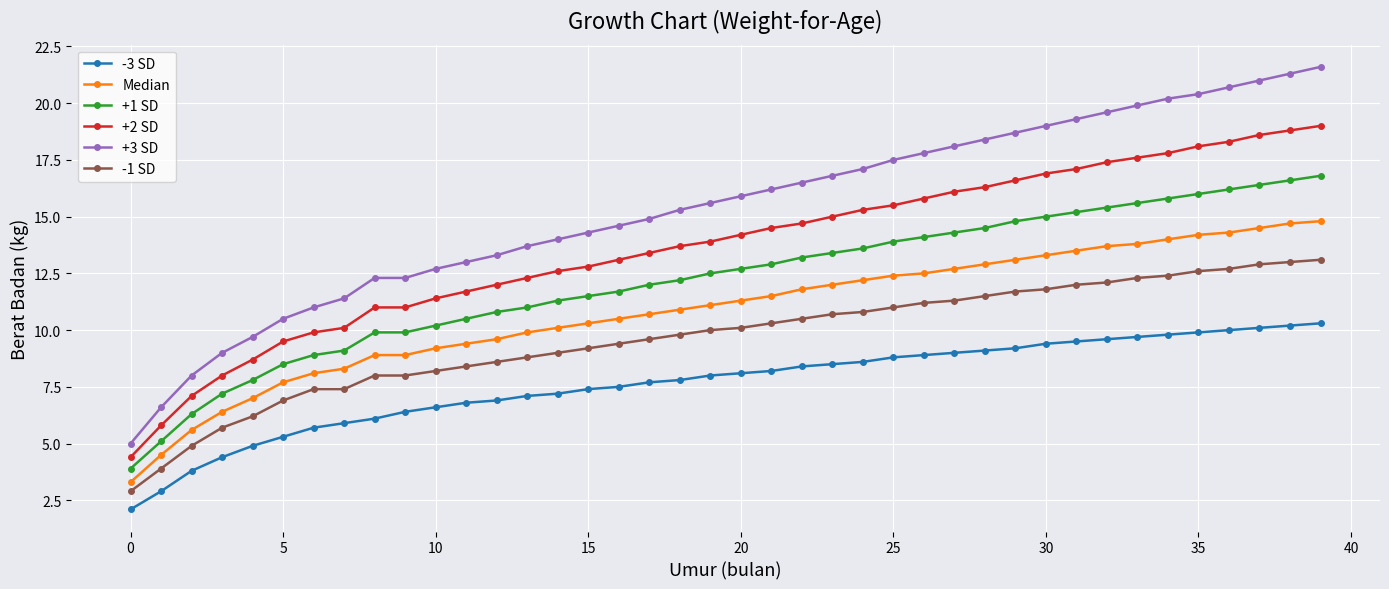

Which series has the widest spread of values?

+3 SD